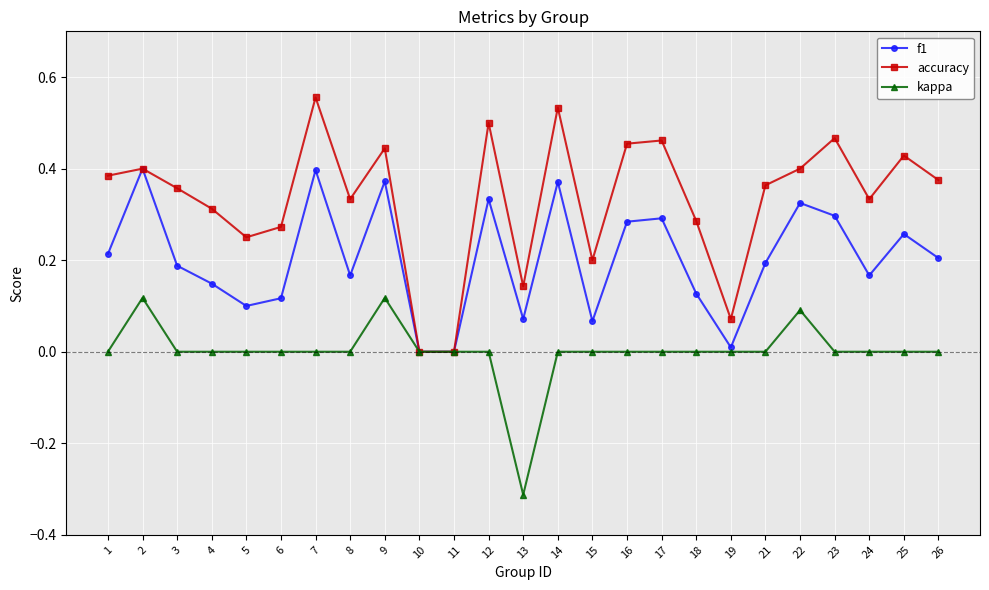

How many interior local peaks does the f1 series have?

8